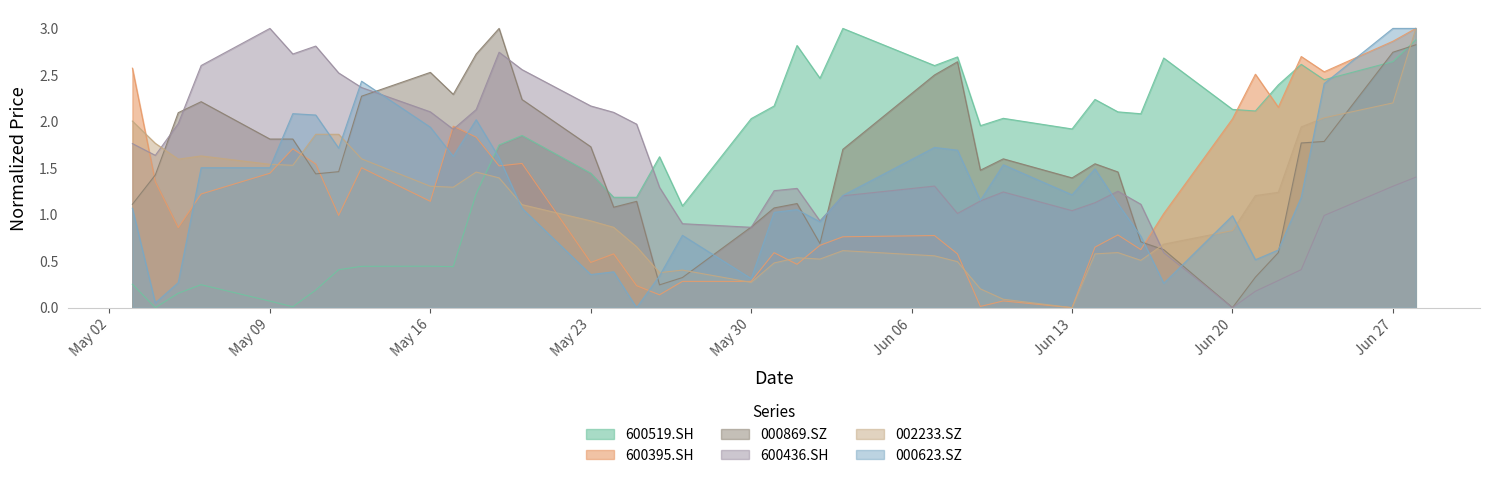

What is the spread (max minus min) of values at 2011-05-17?

1.9